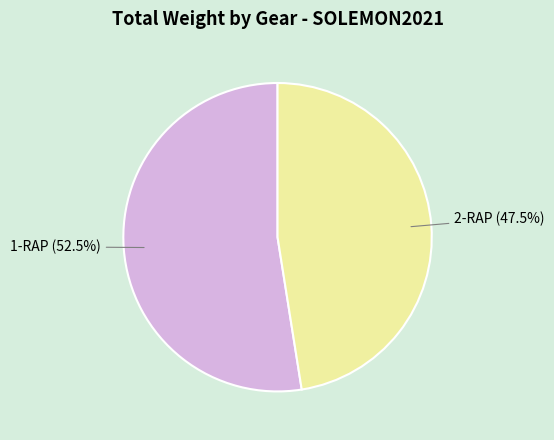

Is there any slice that represents more than half of the pie?

Yes